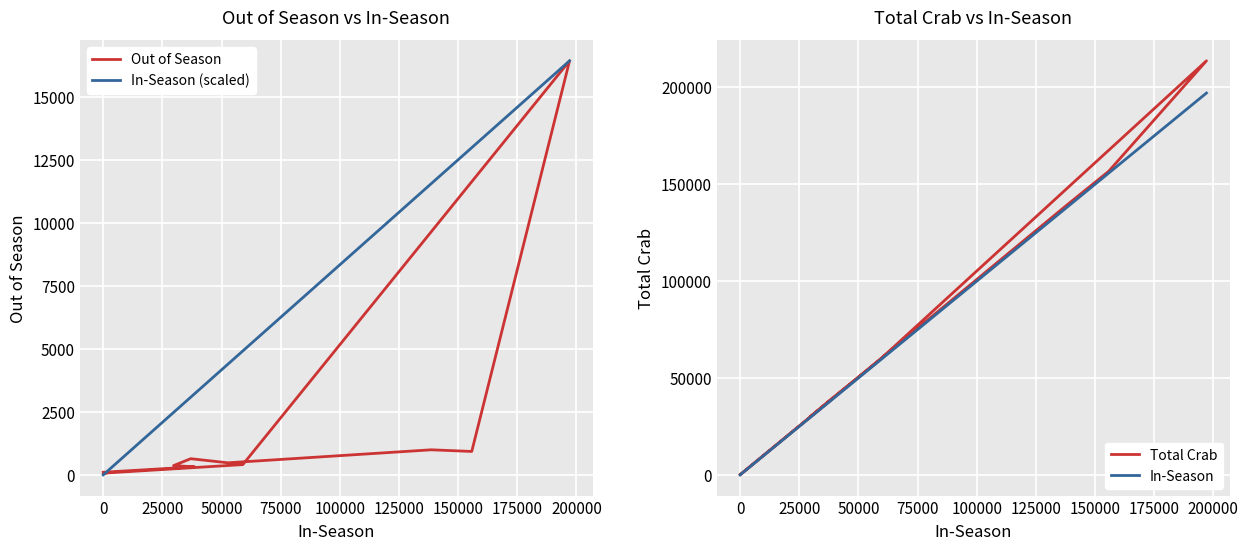

Which series has the largest total across all categories?

Total Crab